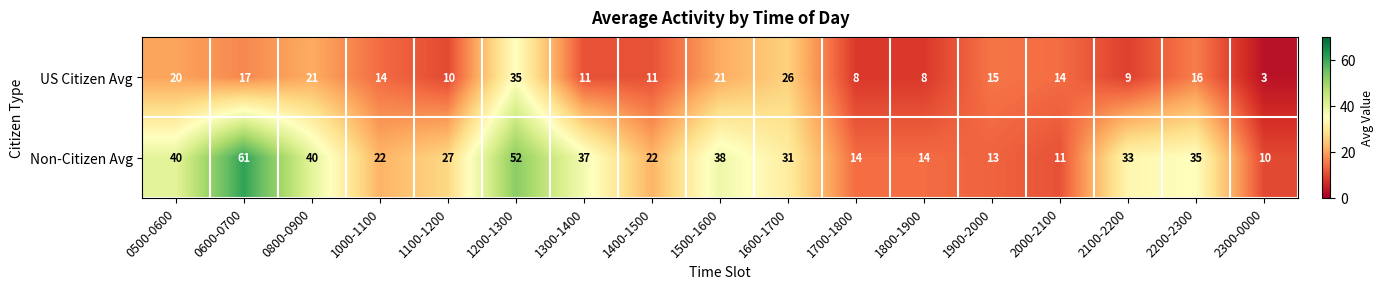

How many distinct data groups are displayed?

2